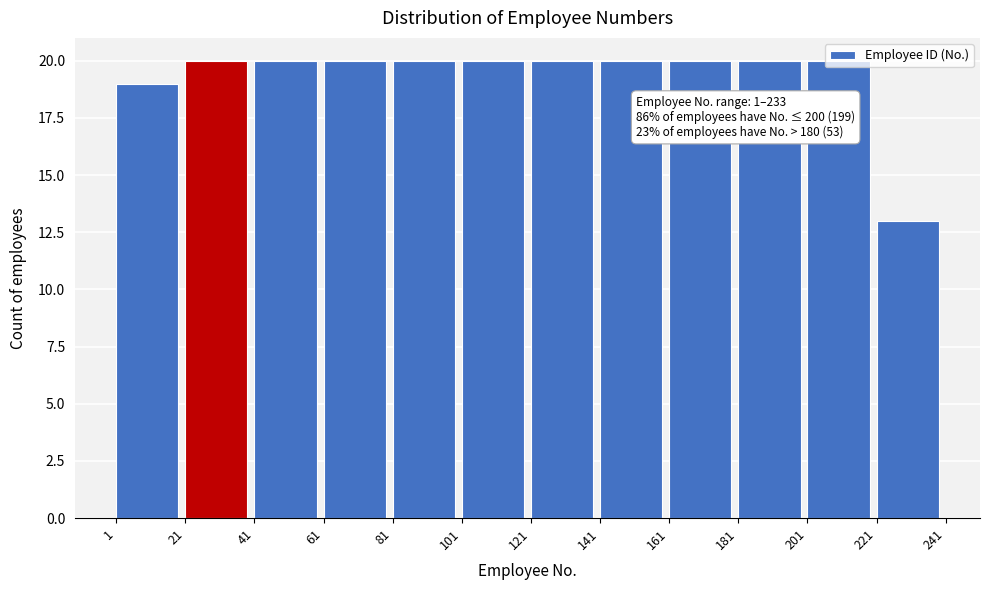

What is the greatest value displayed?

20